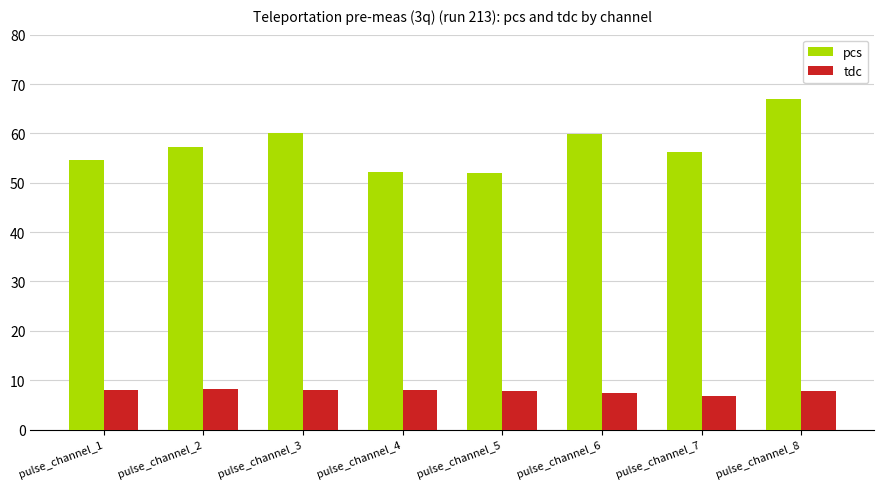

What is the difference between the tdc values at pulse_channel_7 and pulse_channel_3?

1.3